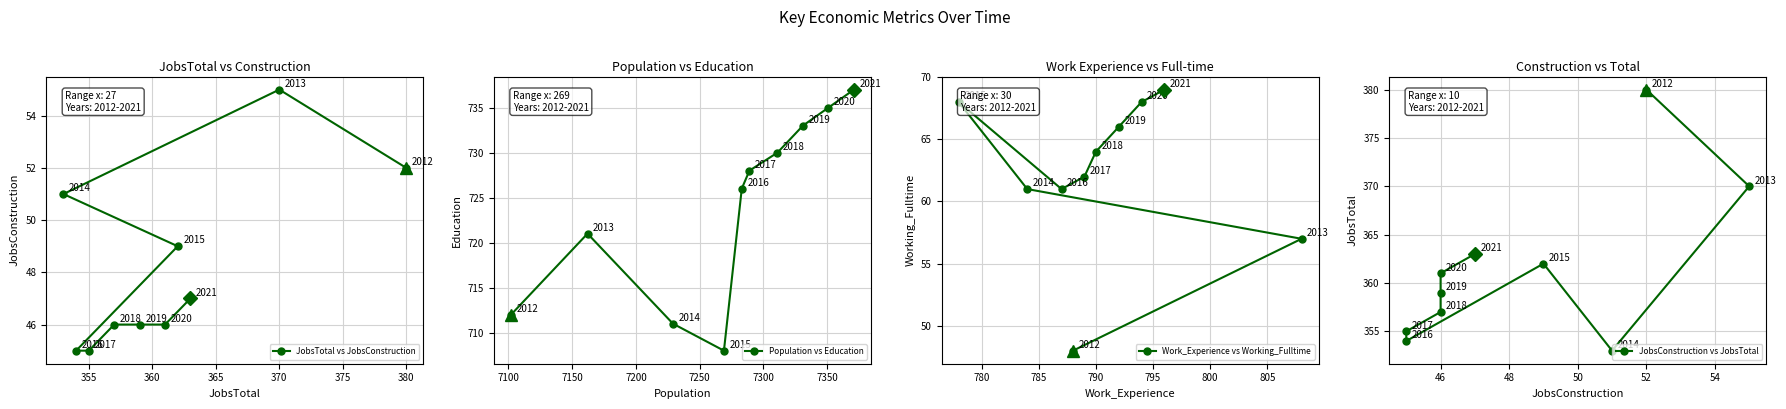

What is the value of the Population vs Education point at the 8th from the left?

733